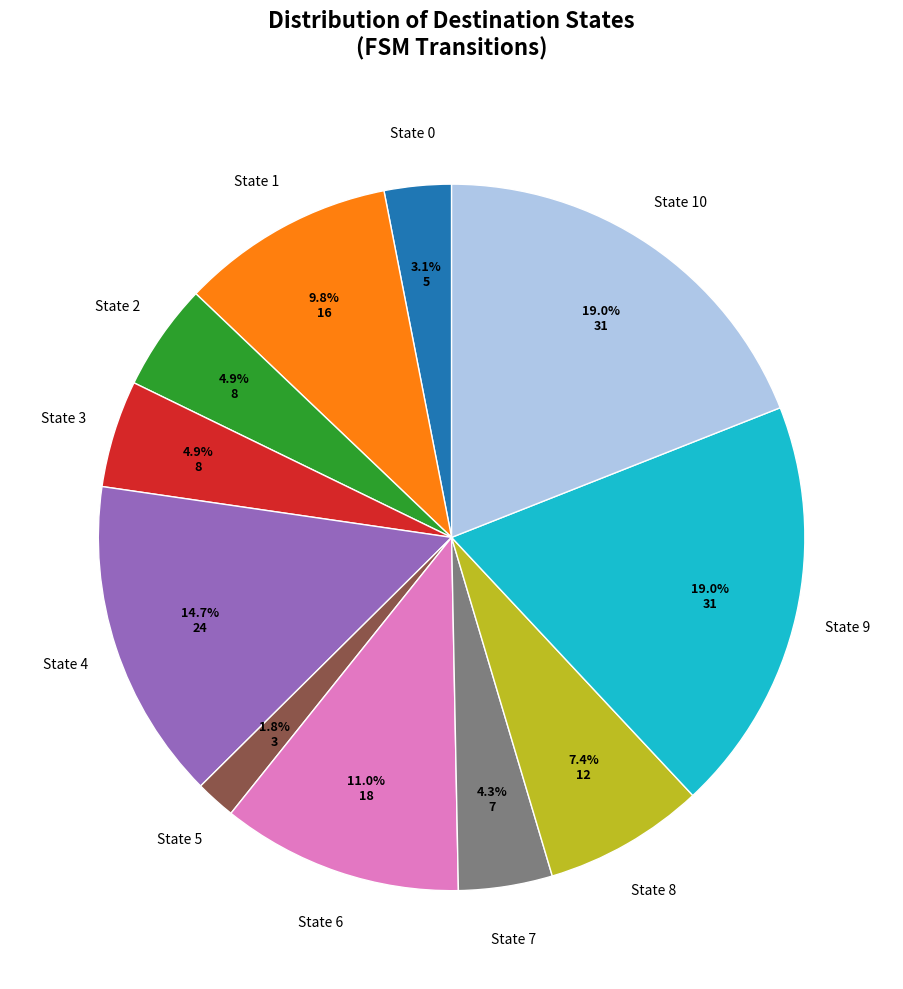

Is there any slice that represents more than half of the pie?

No